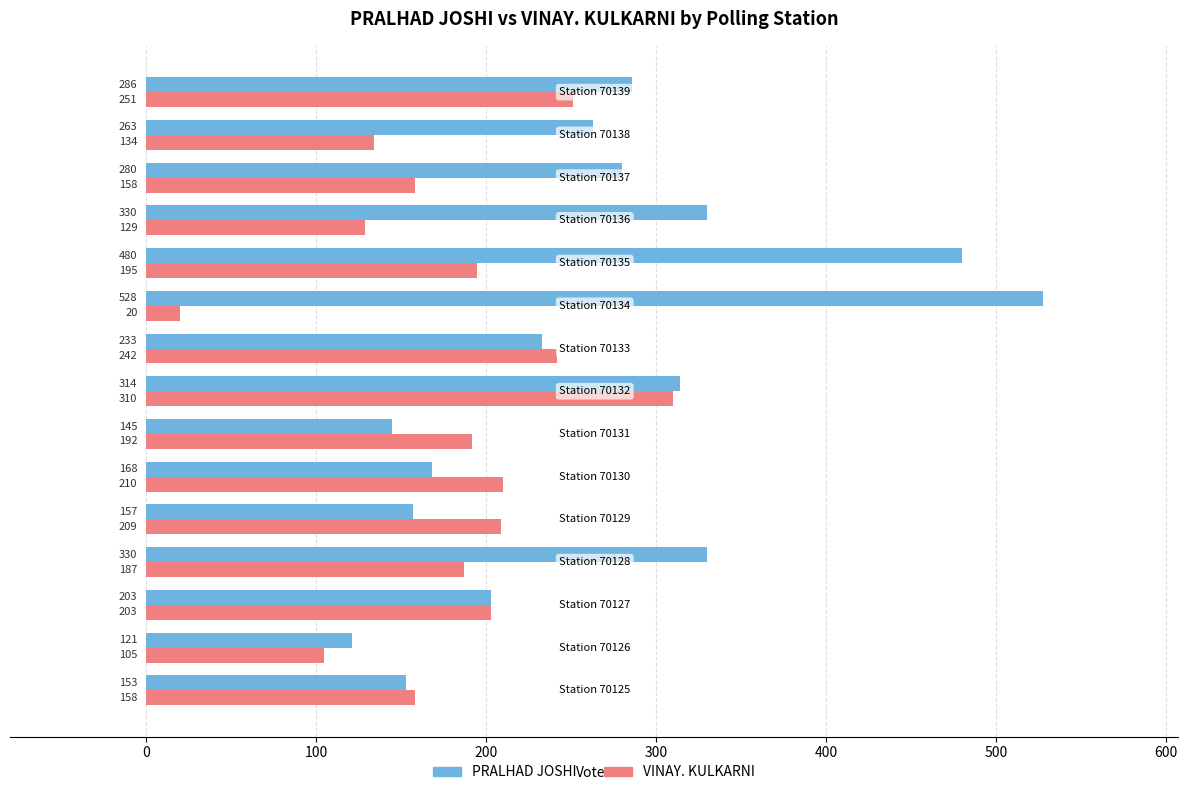

Which series has the widest spread of values?

PRALHAD JOSHI